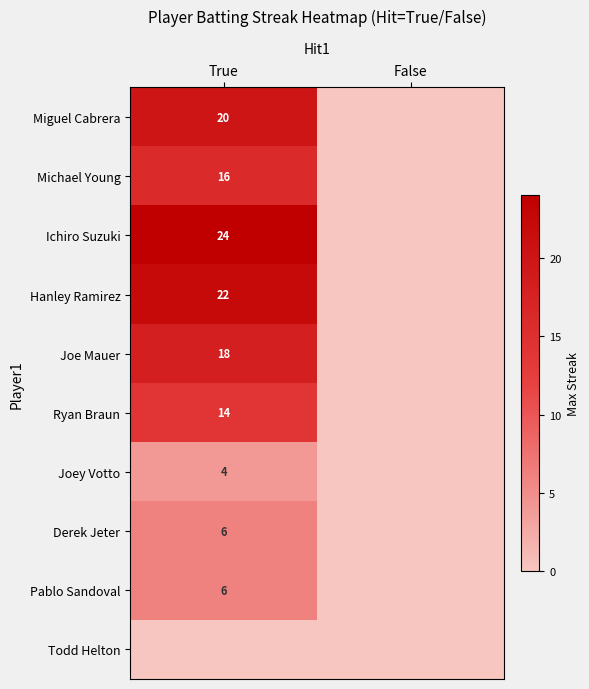

At how many categories does at least one series exceed 1?

1